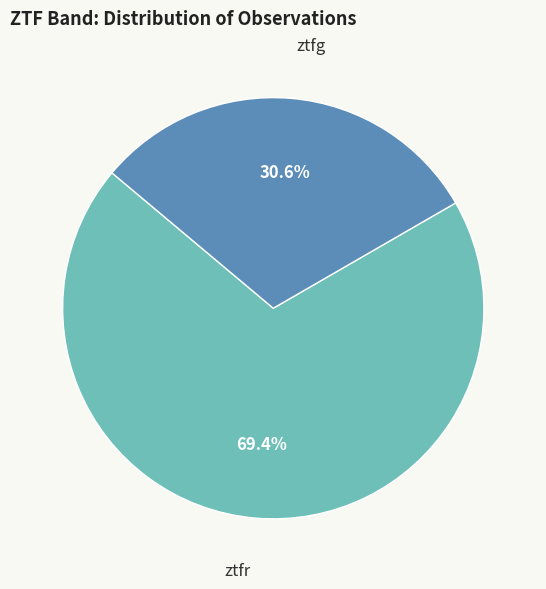

Which slice is the smallest?

ztfg